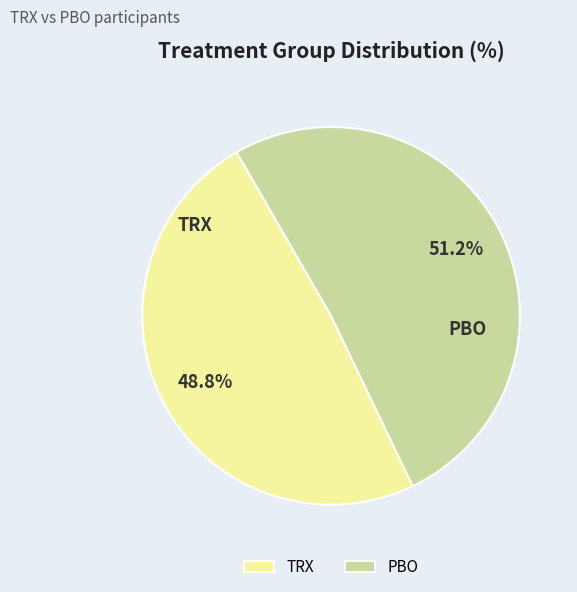

Rank the categories by value from highest to lowest.

PBO, TRX